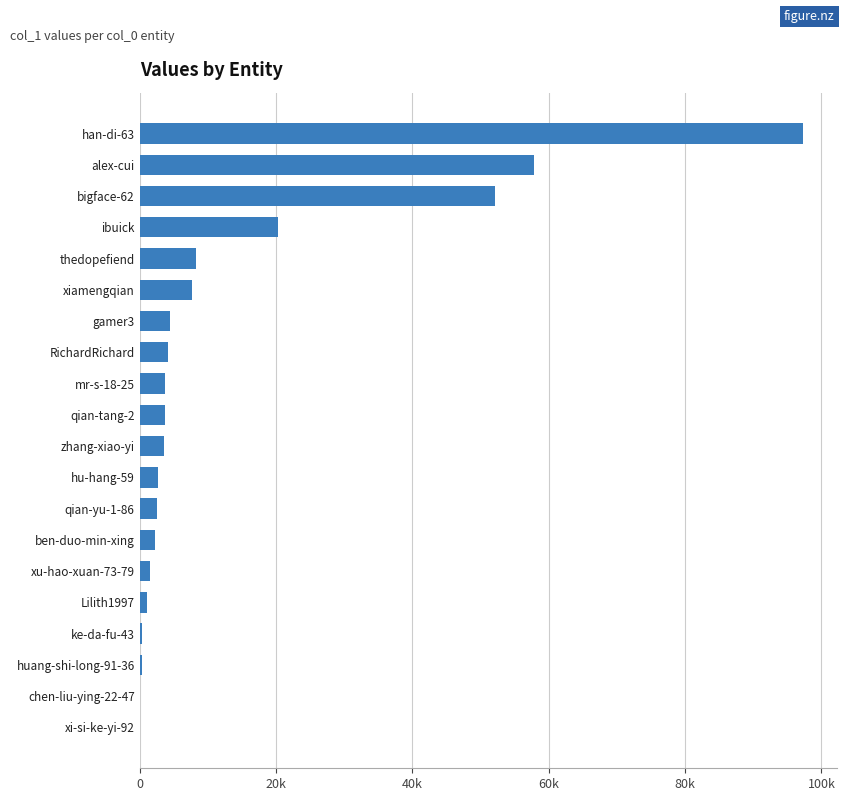

Are the bars horizontal?

Yes